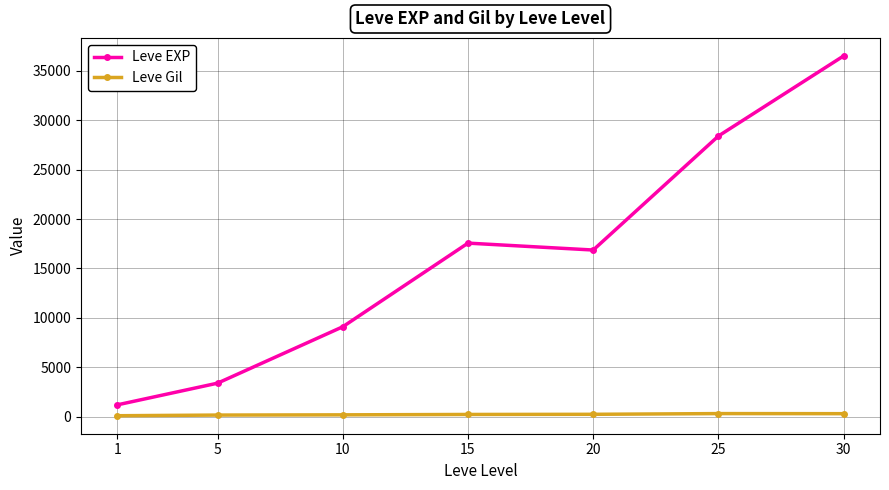

Where is the first local maximum for Leve EXP?

15